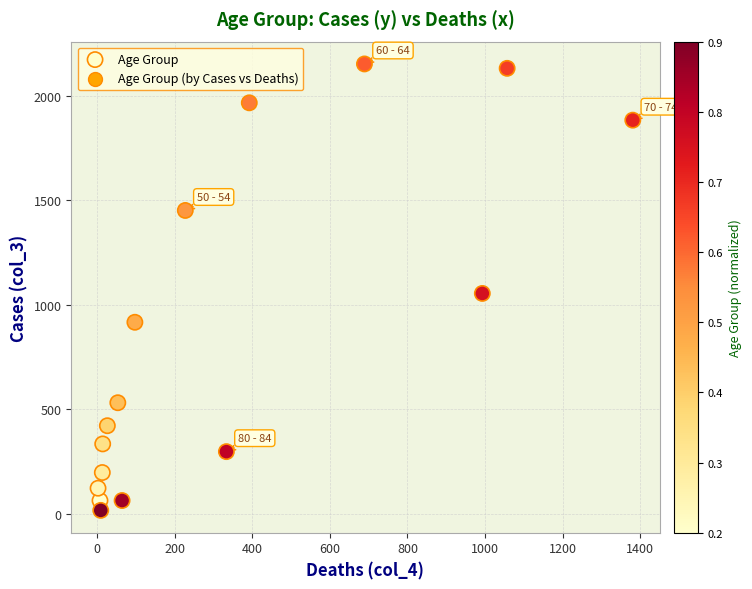

What is the range of X values (max minus min)?

1379